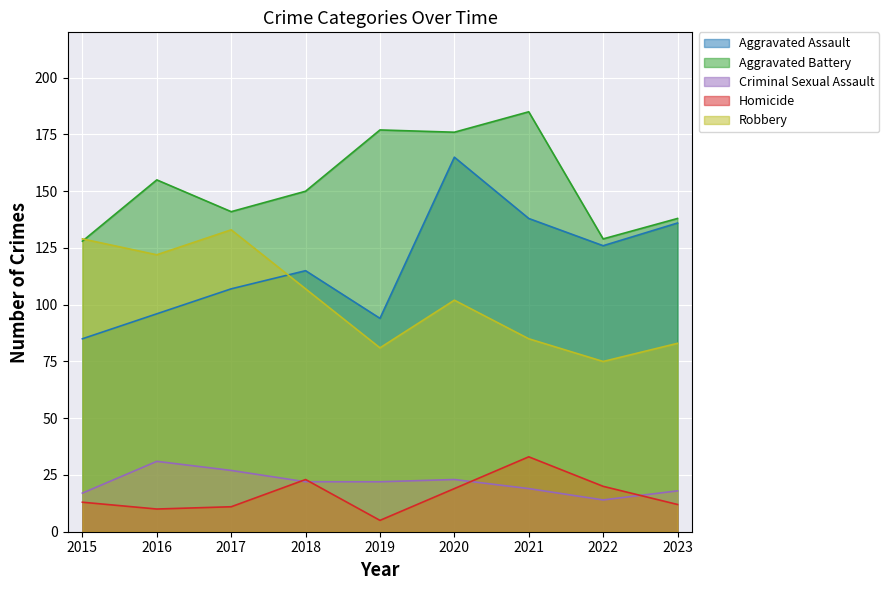

Where is Robbery nearest to the value 104?

2020